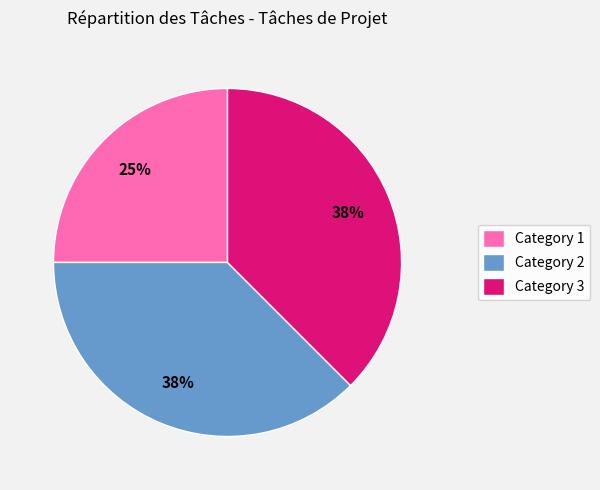

Does any single category account for the majority?

No